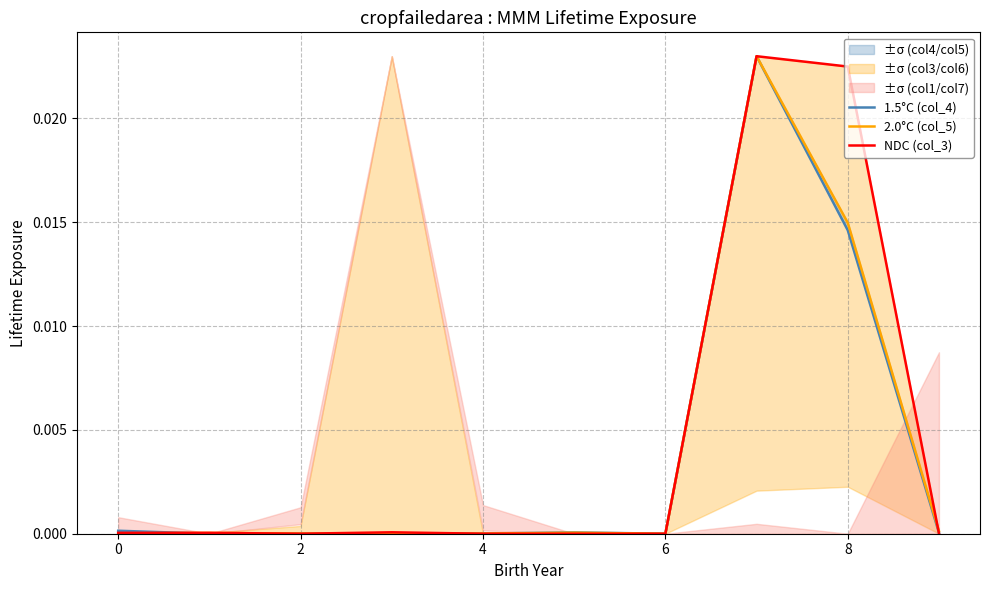

What are all the series names shown in the legend?

1.5°C (col_4), 2.0°C (col_5), NDC (col_3)